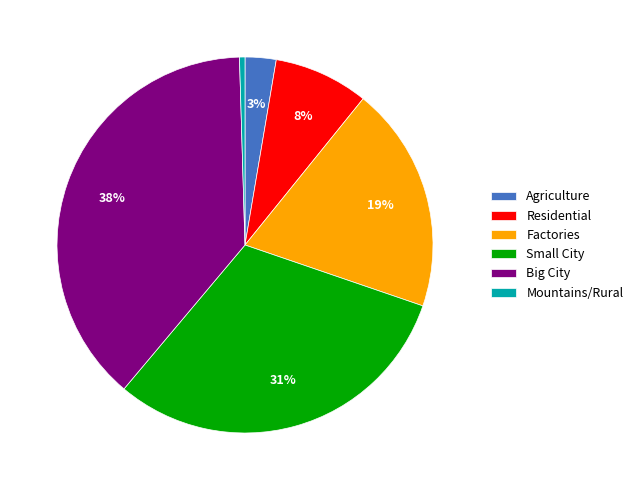

Count the number of slices in the pie.

6